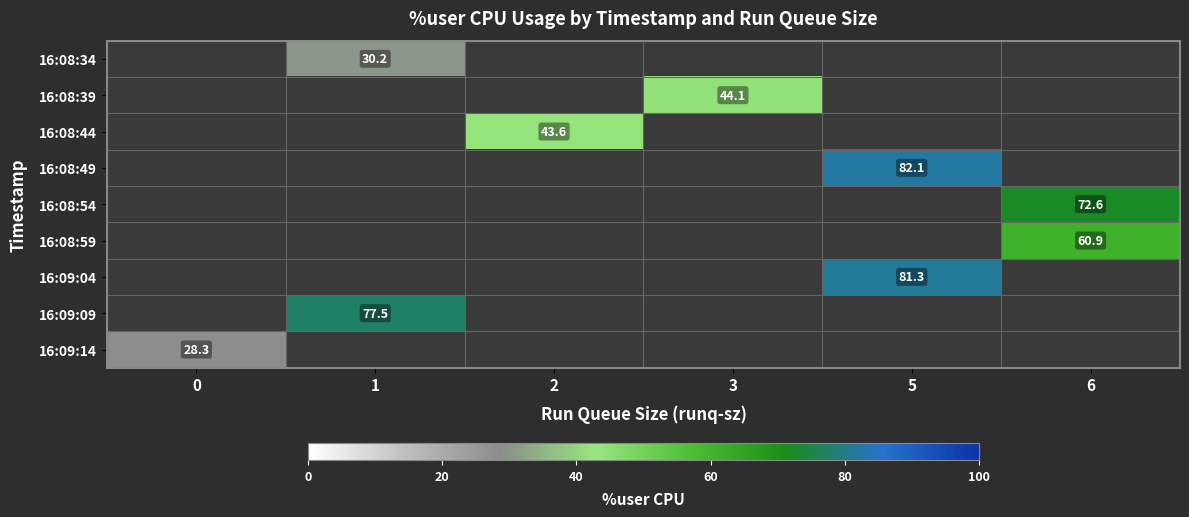

Is the value of 16:08:39 at 3 greater than the value of 16:08:34 at 1?

Yes